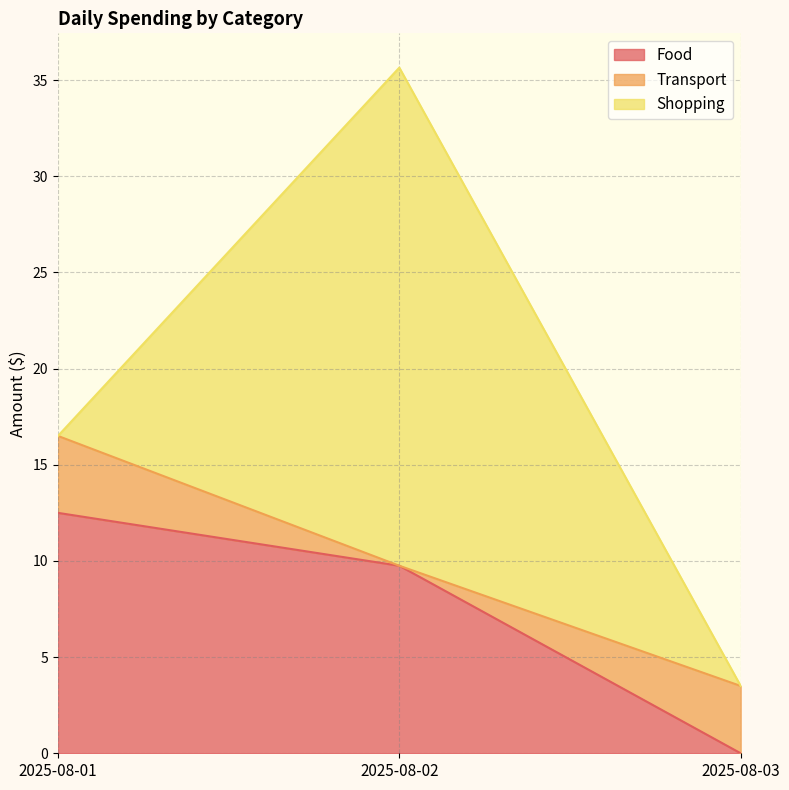

Reading right to left, what are all the values shown in this chart?

Food: 0.0	9.8	12.5
Transport: 3.5	0.0	4.0
Shopping: 0.0	25.9	0.0